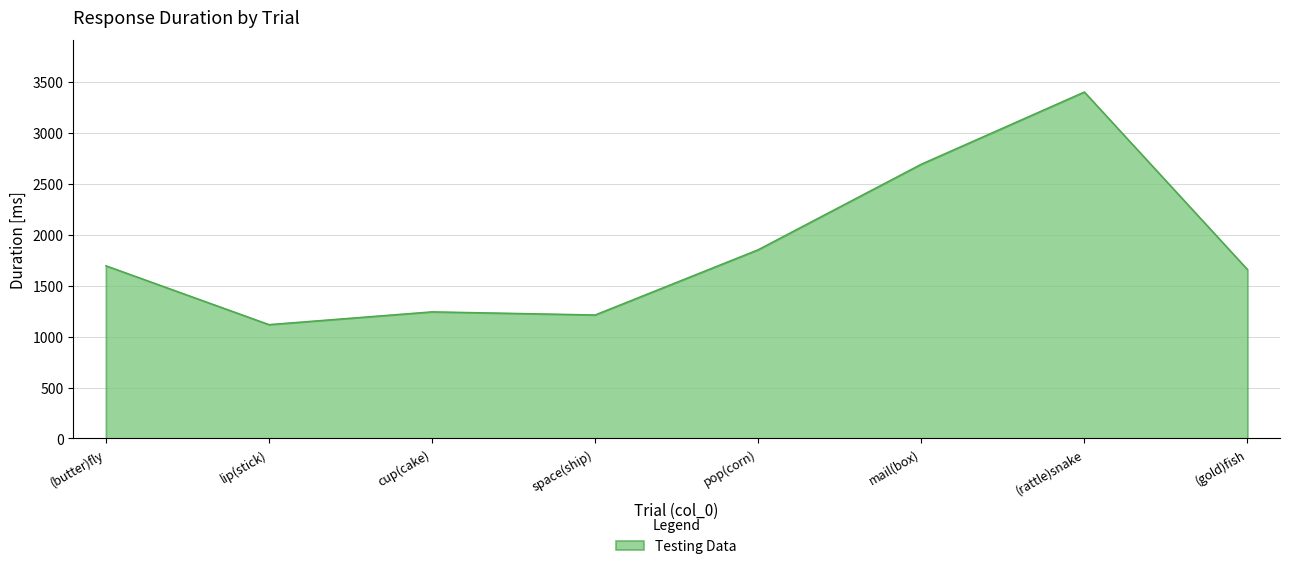

Reading left to right, transcribe all the data shown in this chart.

1696.0	1118.3	1243.8	1213.1	1853.7	2693.6	3402.6	1659.6